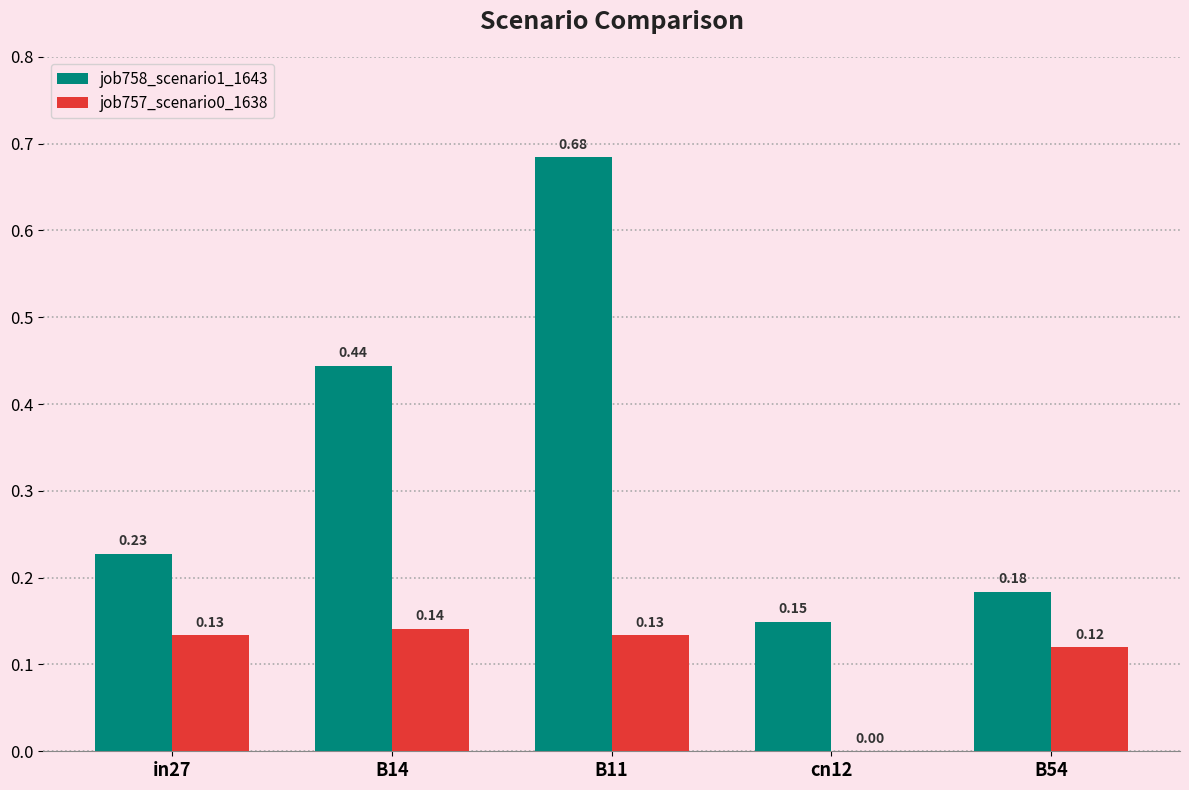

What is the total value across all series at B11?

0.8